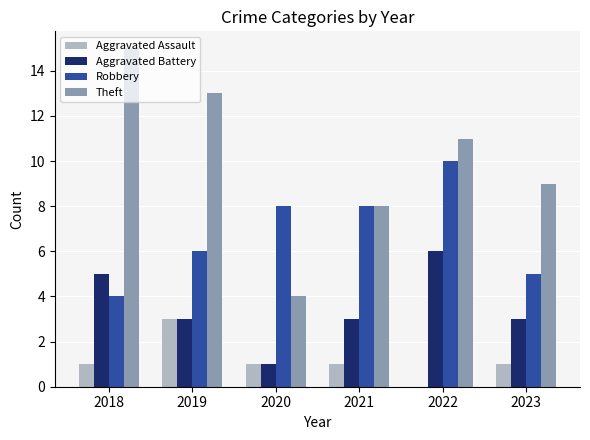

What is the sum of all Theft values?

60